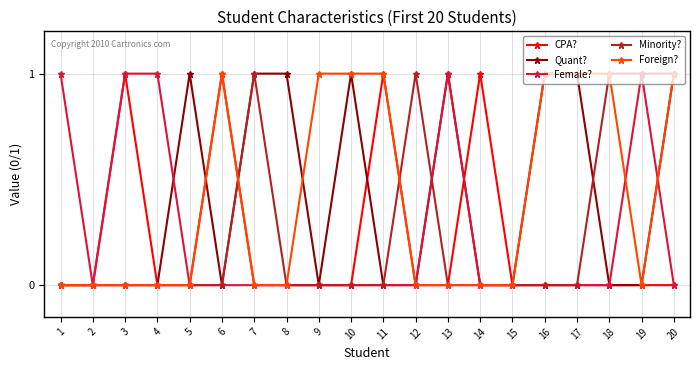

Does the chart display data point markers on the line(s)?

Yes